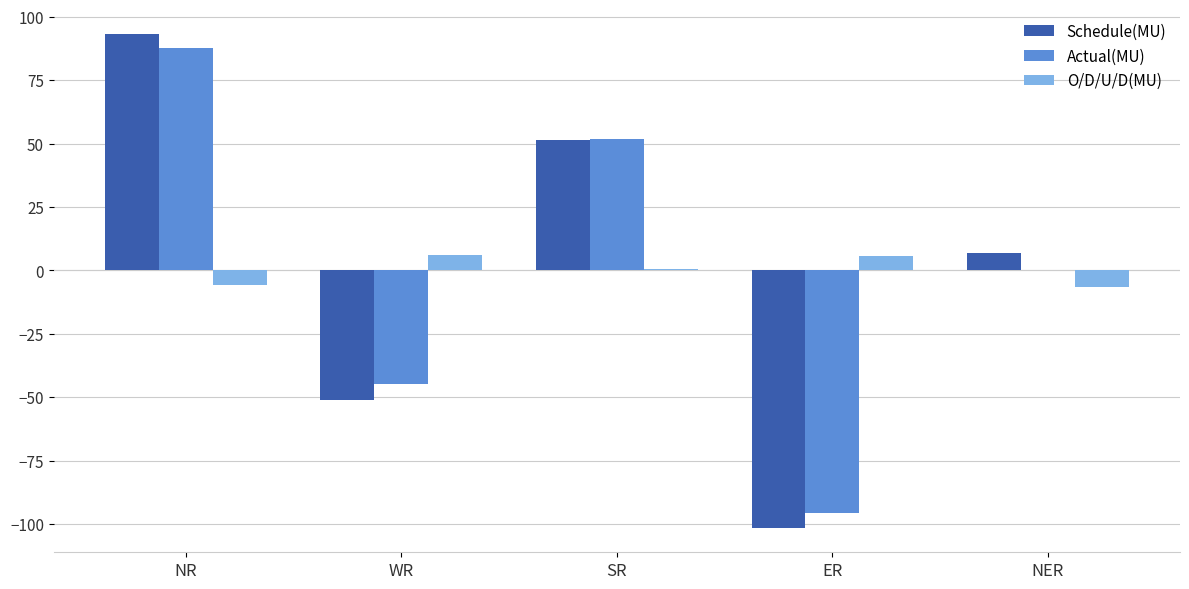

What is the greatest value displayed?

93.1